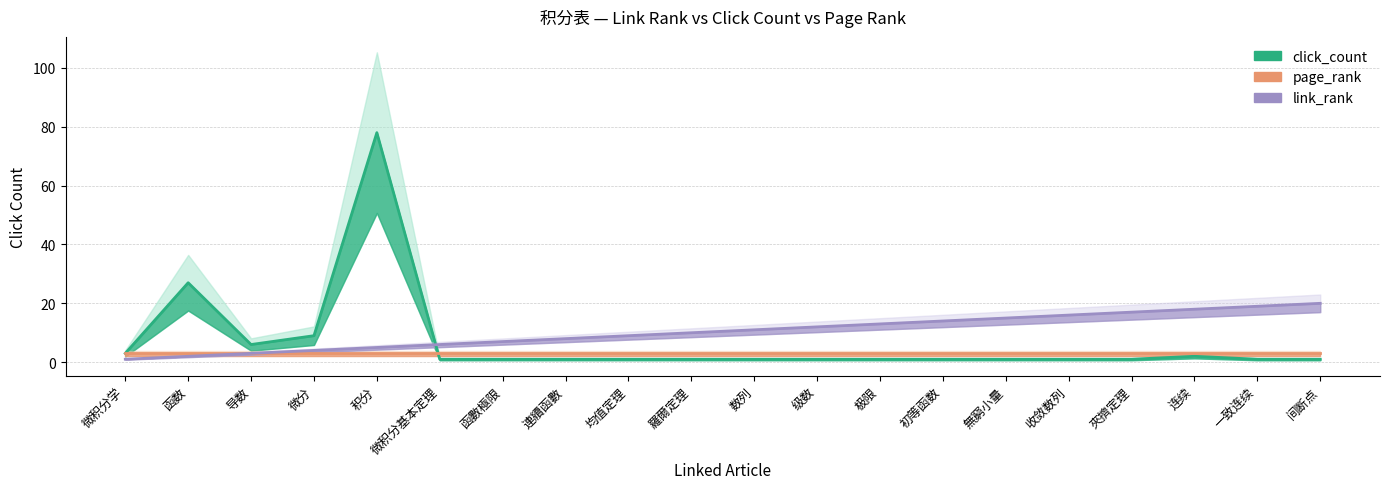

How many intersections are there between click_count and link_rank?

1